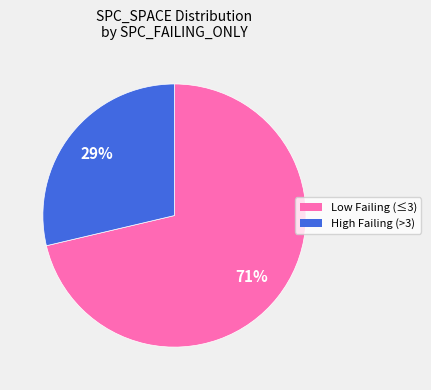

Is there a majority slice in this chart?

Yes